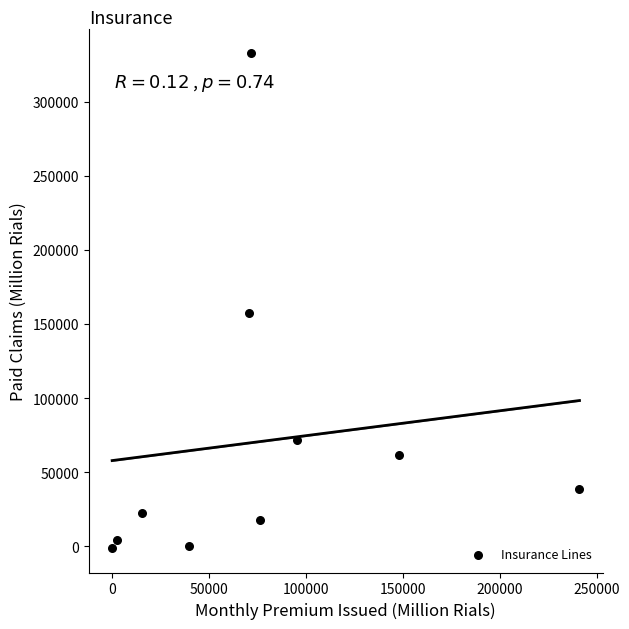

What Y value in the scatter plot is closest to 165843?

157538